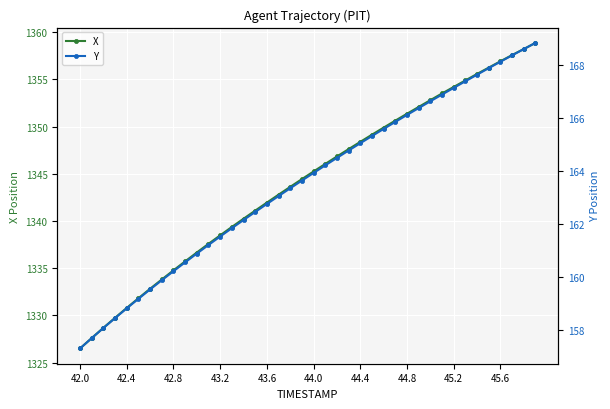

What is the difference between the Y values at 10 and 11?

0.3